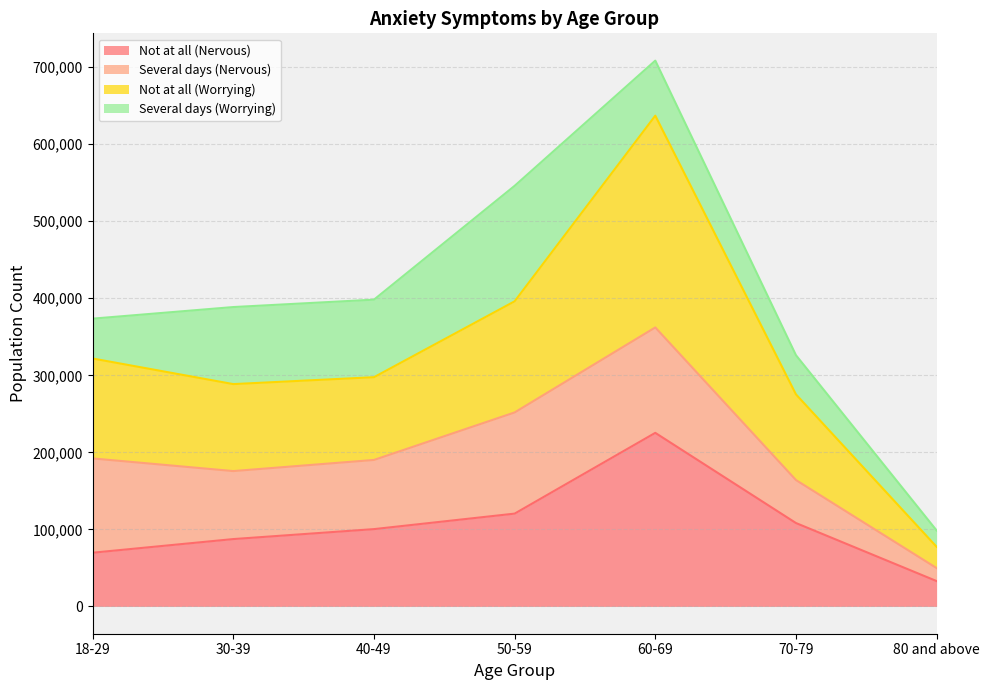

Count the number of categories in the chart.

7